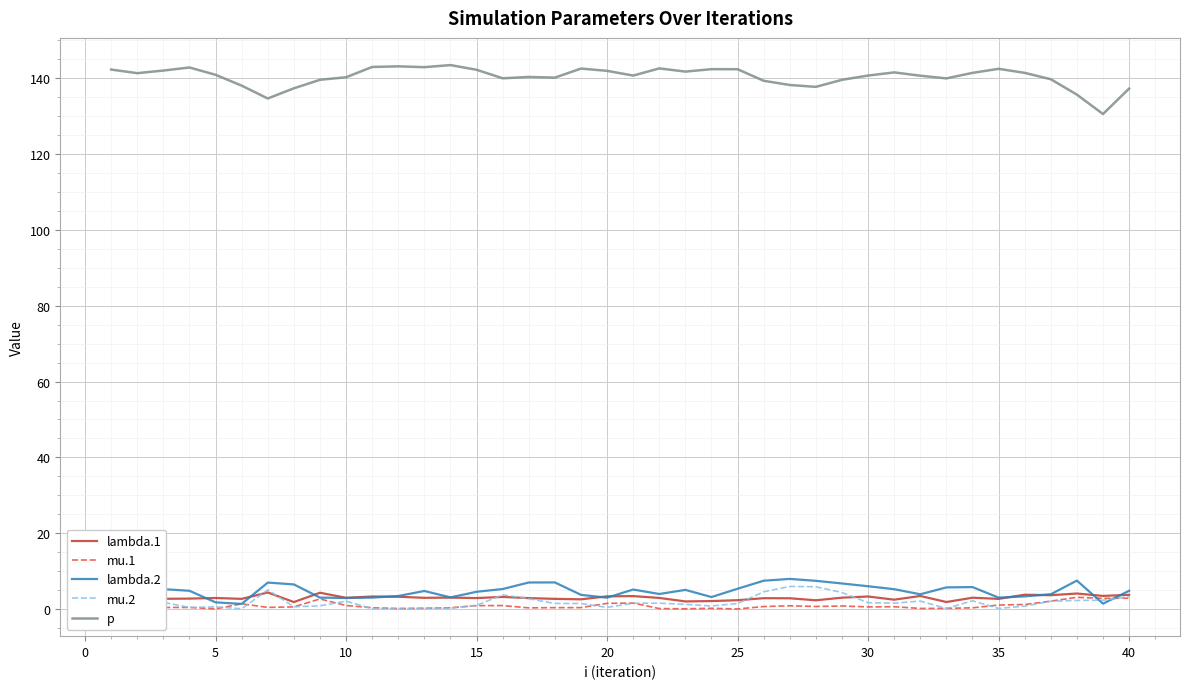

True or false: lambda.1 and p intersect in this chart.

False